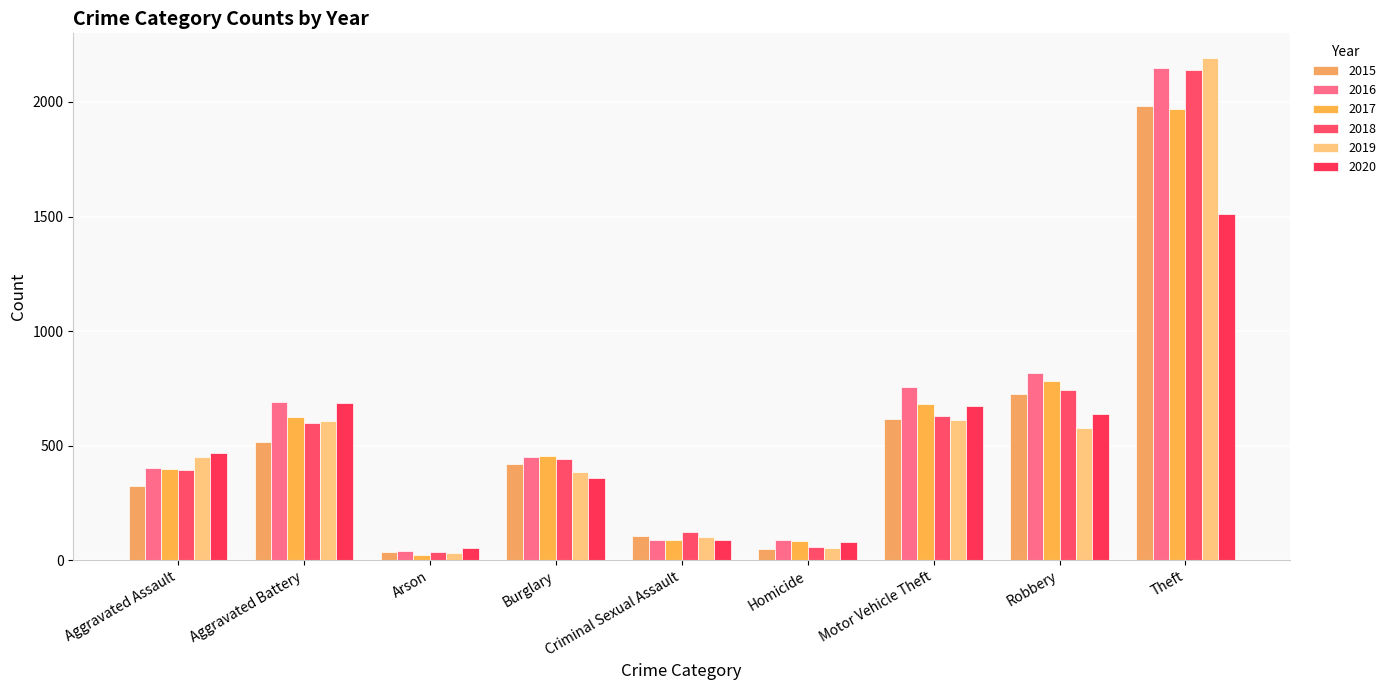

Where does the 2017 series first go above 453?

Aggravated Battery